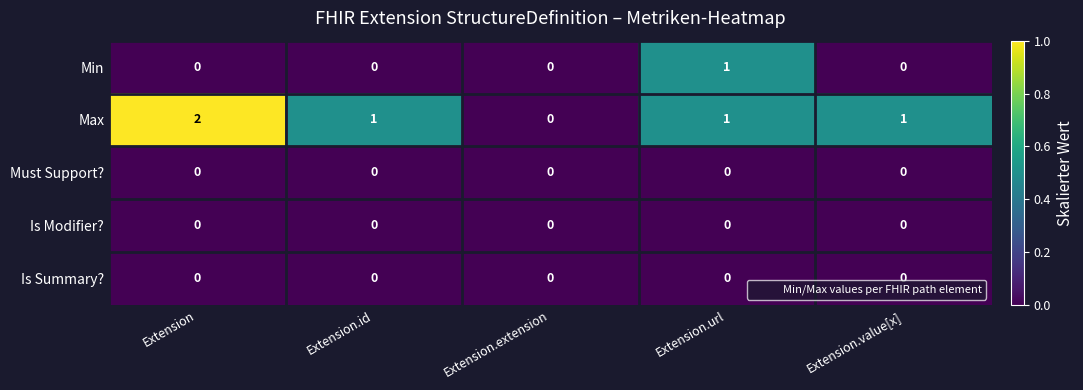

What is the total value across all series at Extension?

2